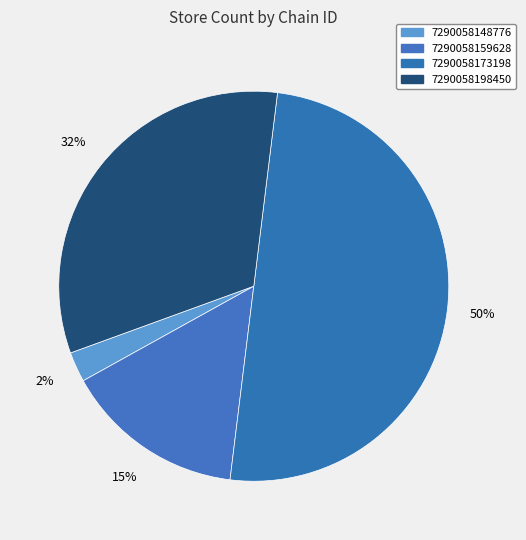

Count the number of slices in the pie.

4